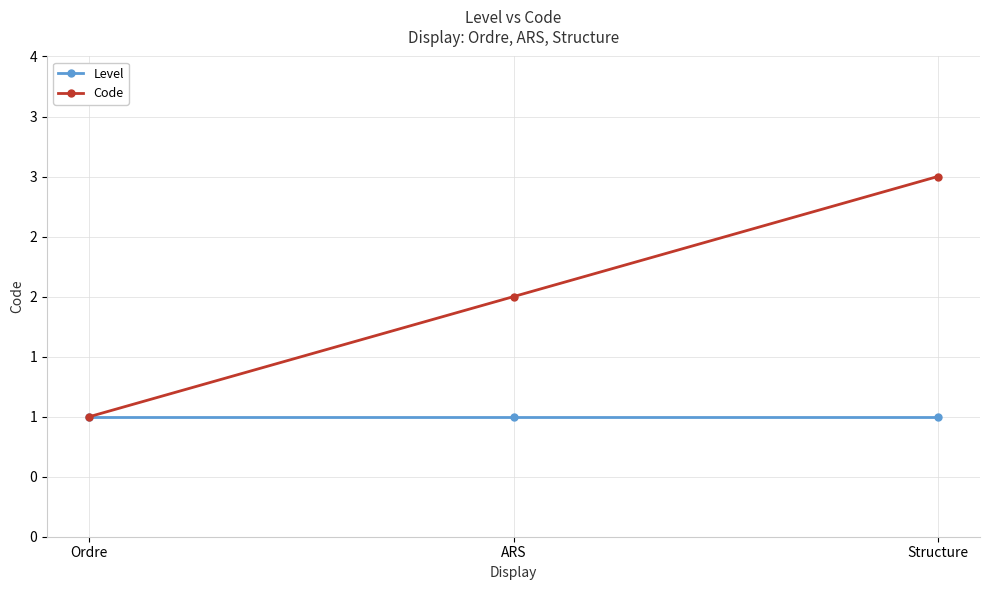

What is the approximate value of Code at Ordre?

1